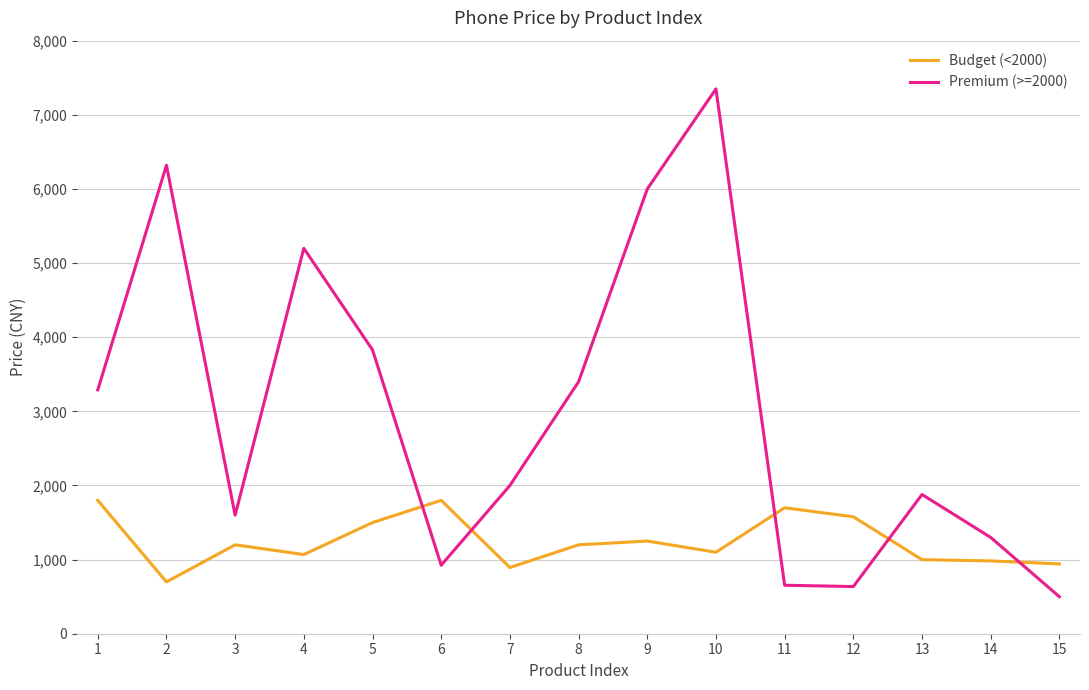

List the series in order of their overall mean, highest first.

Premium (>=2000), Budget (<2000)